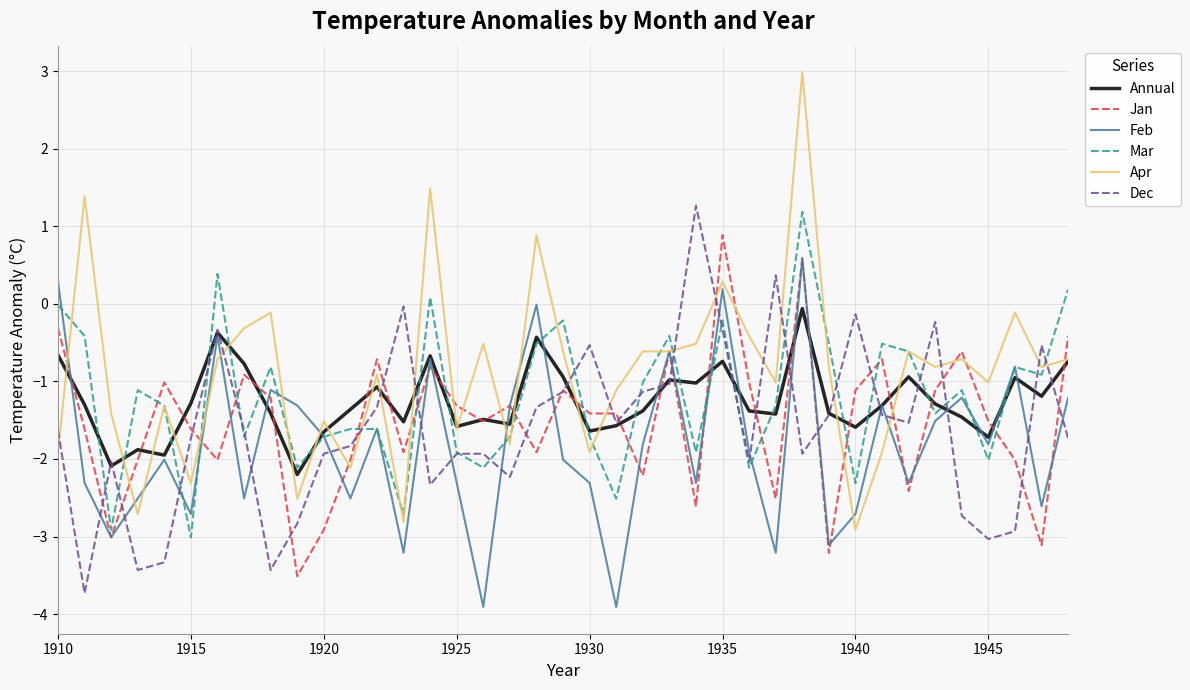

Which series has the largest total across all categories?

Apr